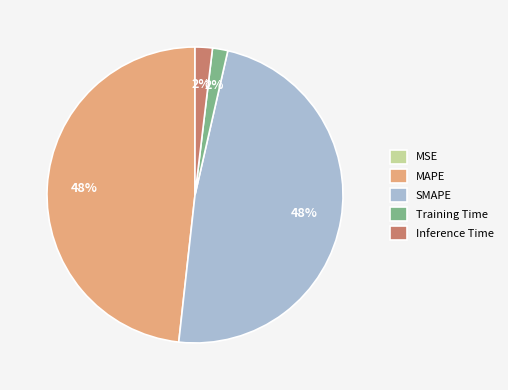

True or false: Training Time accounts for 12% of the total.

False